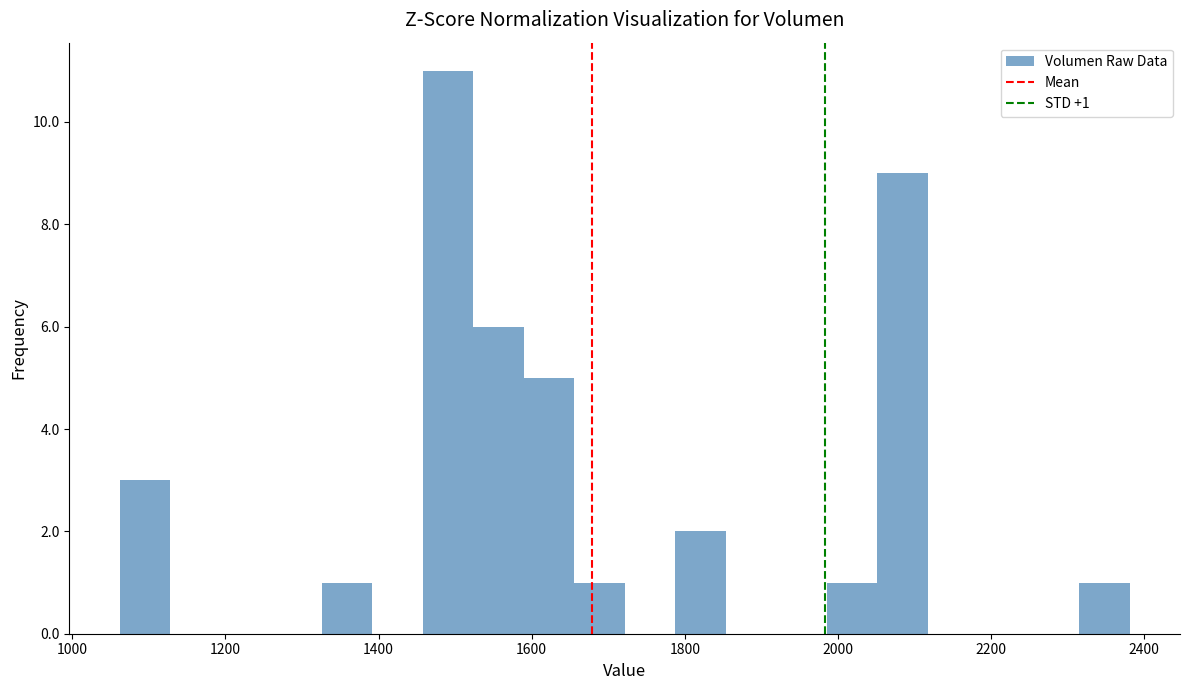

Around what value on the x-axis is the tallest bar? Give the approximate position of its centre, as read against the axis.

1500